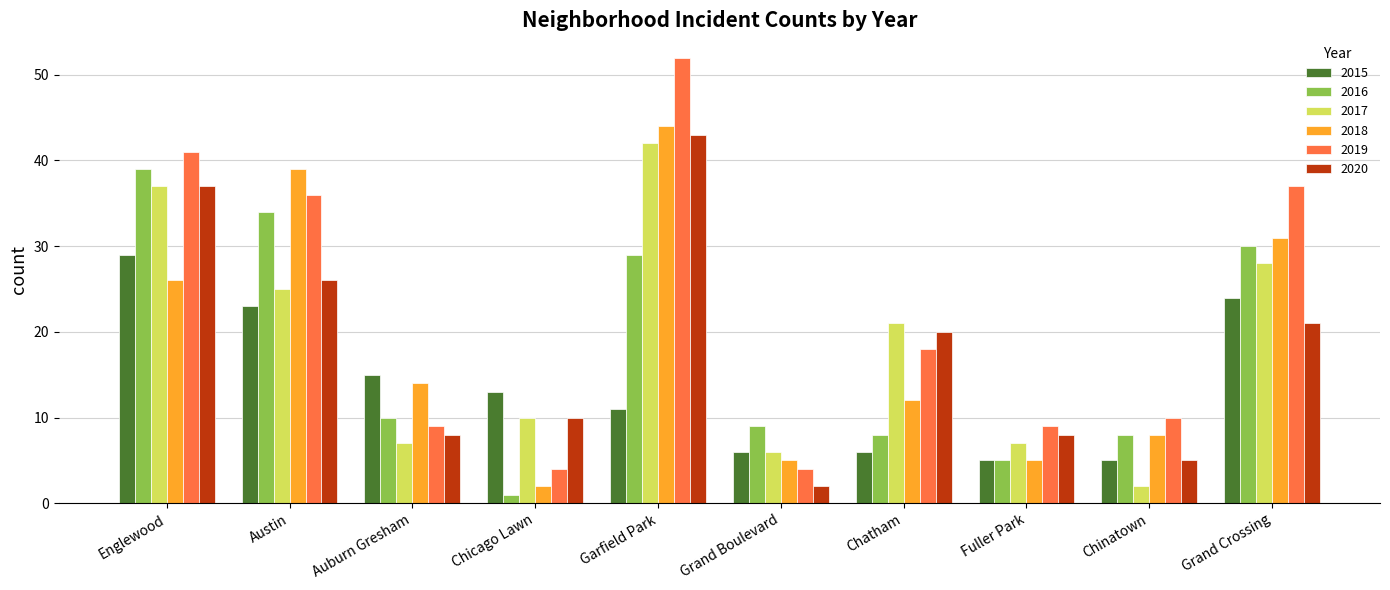

At which label does 2016 reach its peak?

Englewood